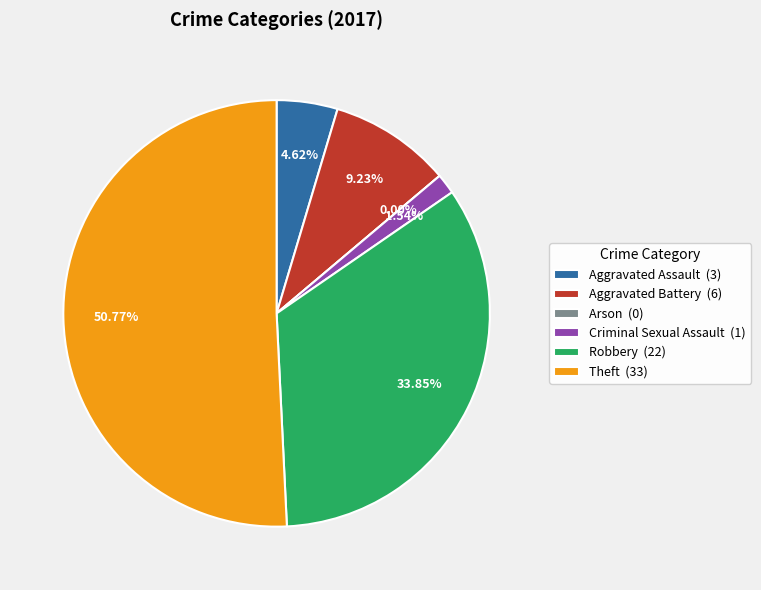

To the nearest percent, what portion does Robbery represent?

34%